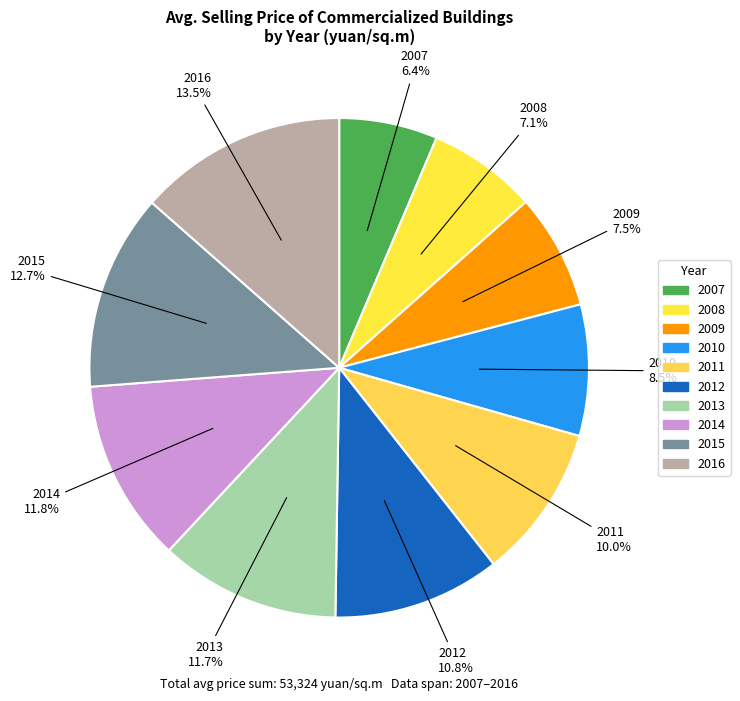

Which category has the smallest portion of the pie?

2007